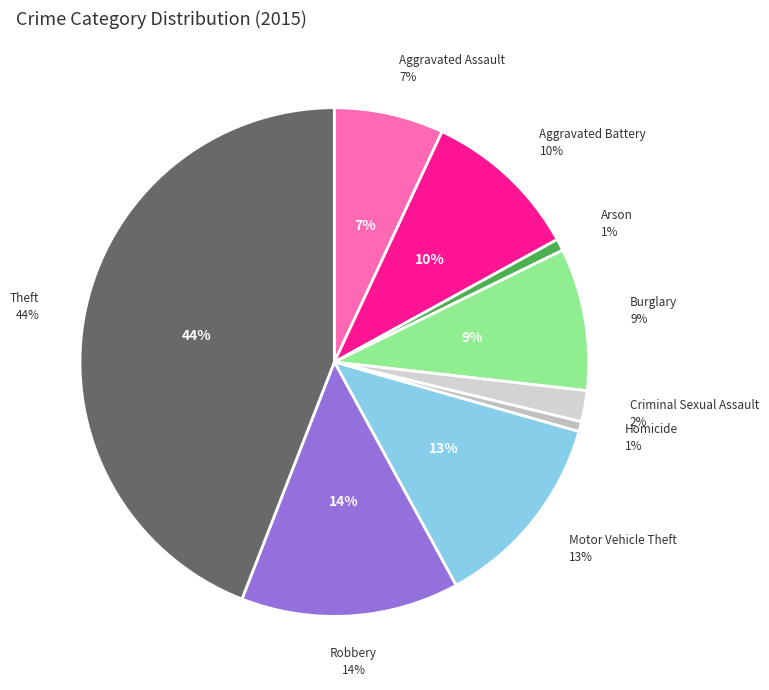

To the nearest percent, what portion does Arson represent?

1%